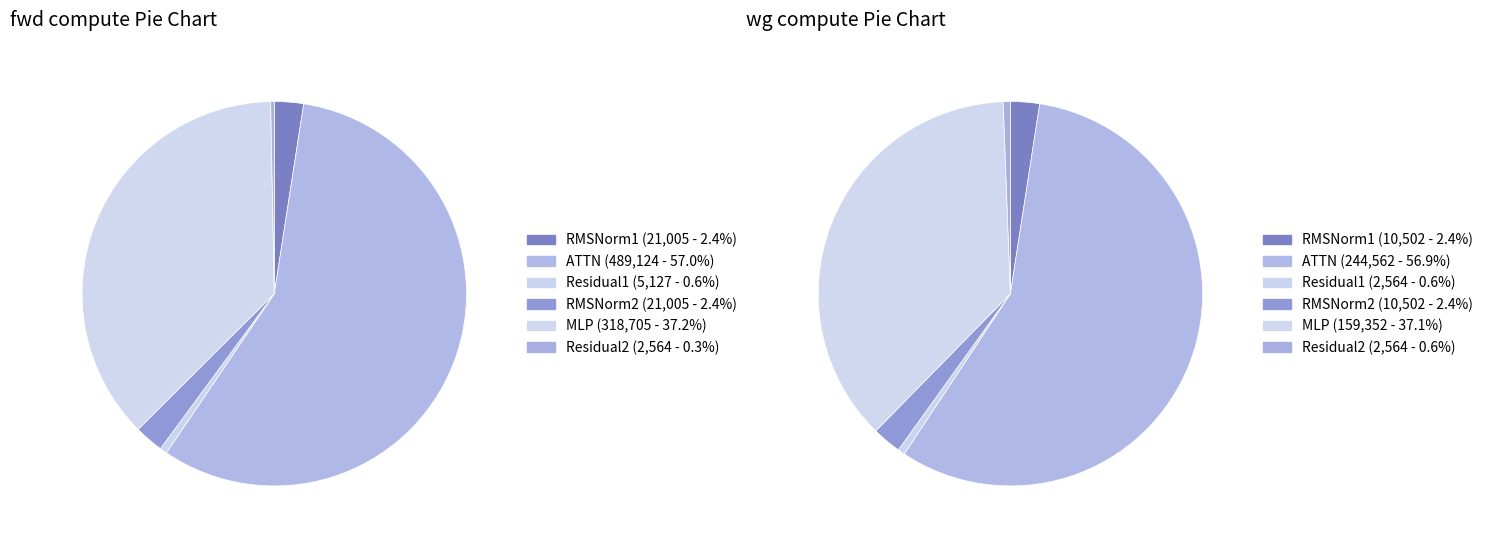

Which category has the smallest portion of the pie?

Residual2